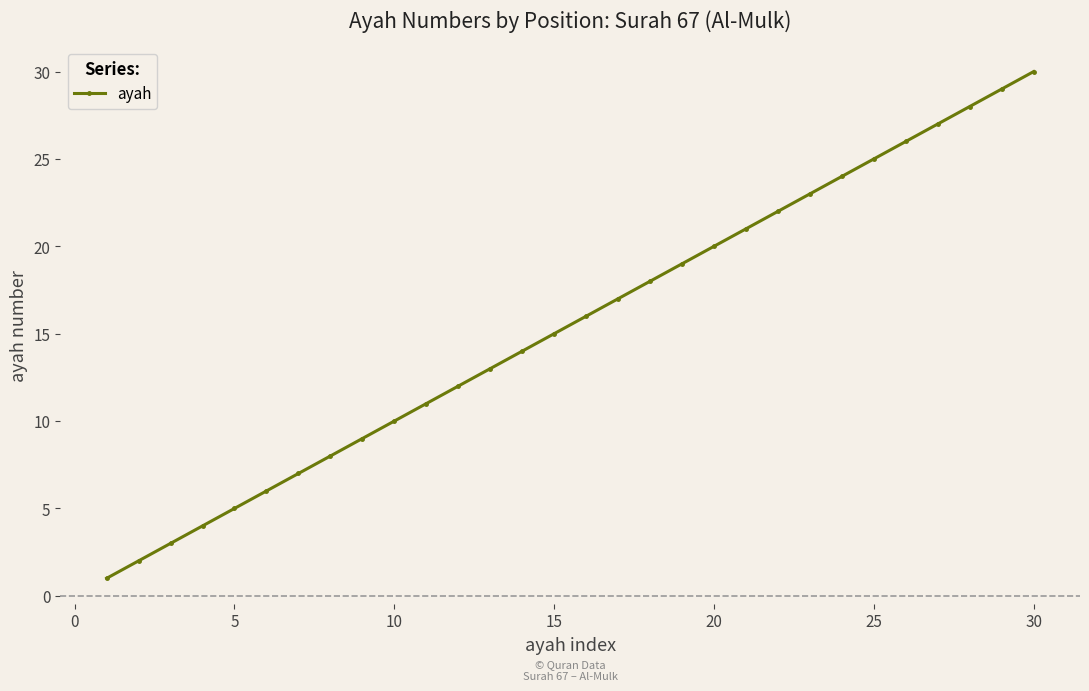

Is this an area chart (filled region under the line)?

No